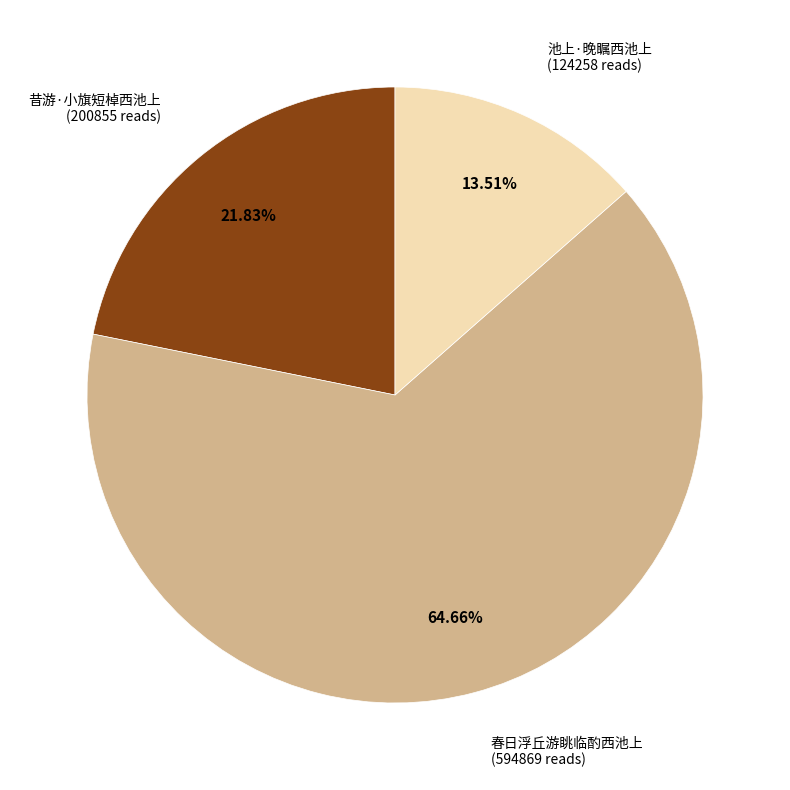

Rank the categories by value from lowest to highest.

池上·晚瞩西池上, 昔游·小旗短棹西池上, 春日浮丘游眺临酌西池上